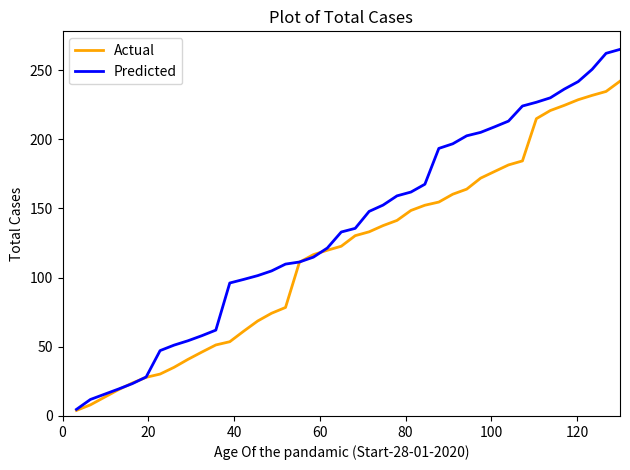

Which series has the largest total across all categories?

Predicted